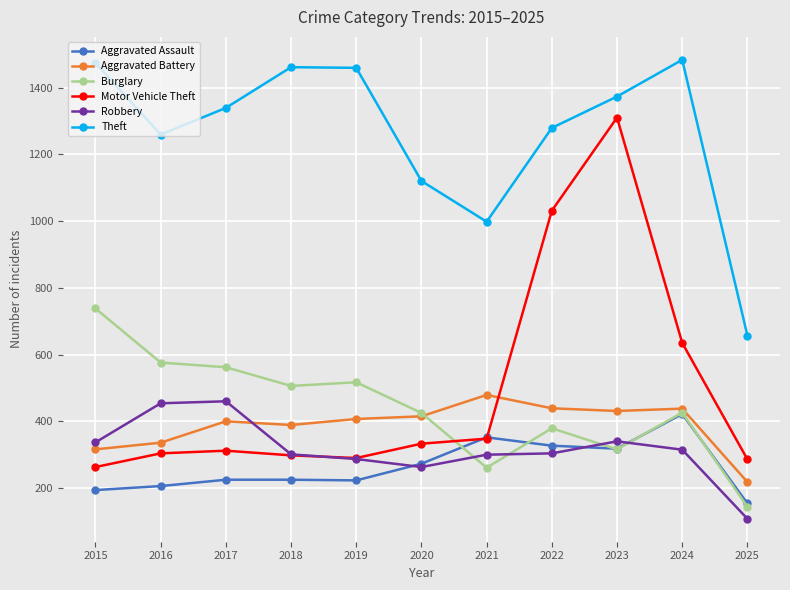

Which series has the widest spread of values?

Motor Vehicle Theft